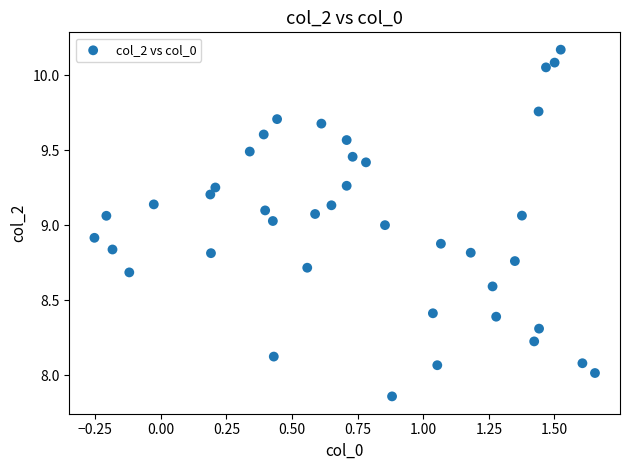

What is the range of Y values (max minus min)?

2.3